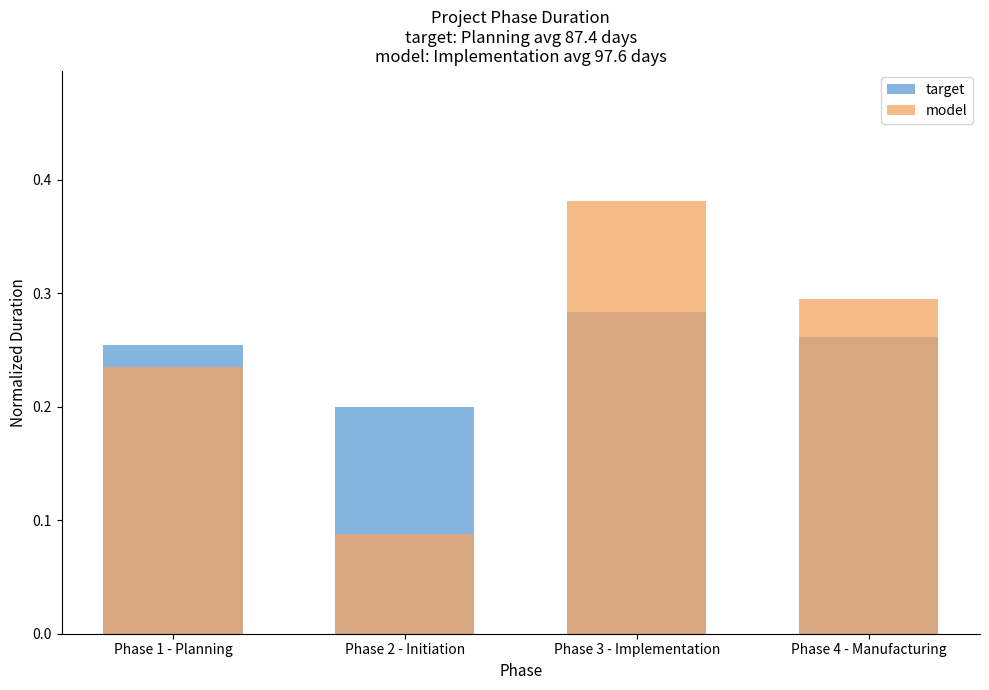

What is the value of the model bar at the 2nd from the left?

0.1